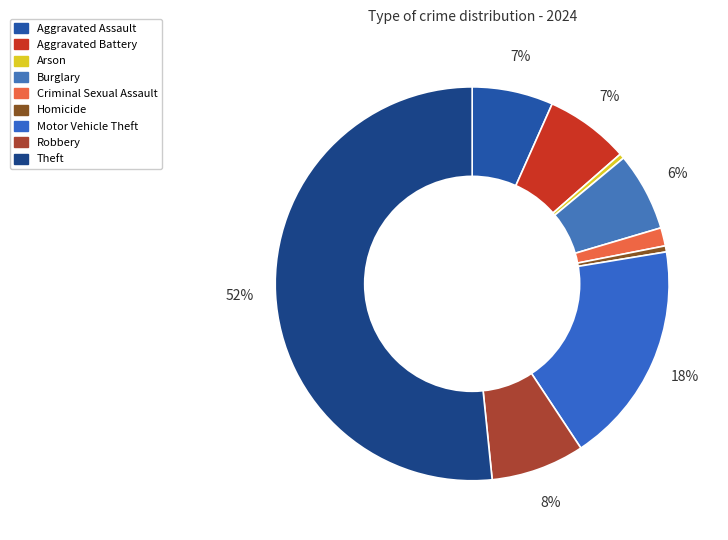

Count the number of slices in the pie.

9